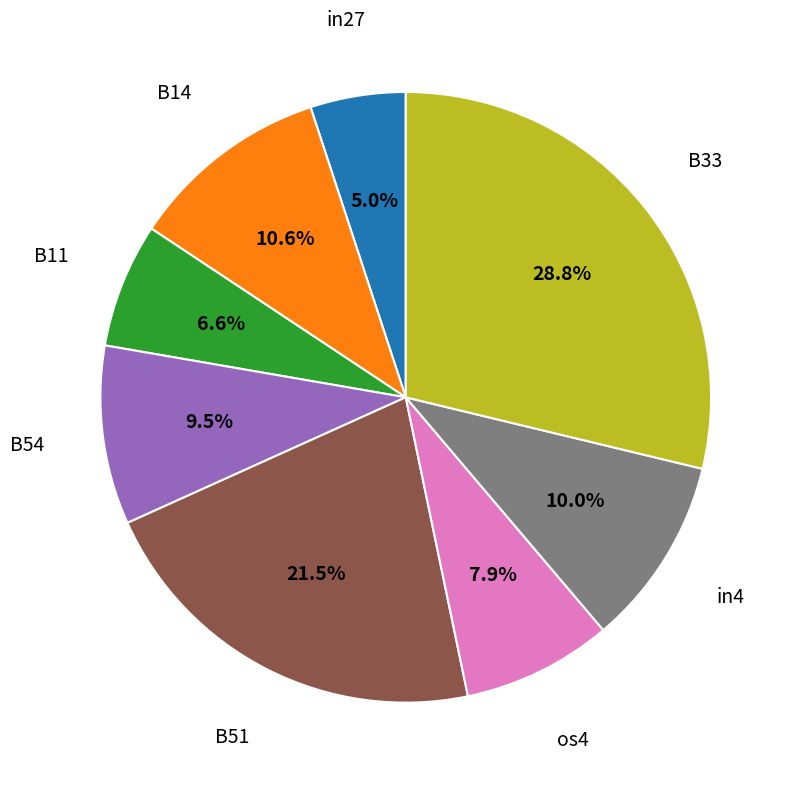

To the nearest percent, what is the combined percentage of B11 and B51?

28%